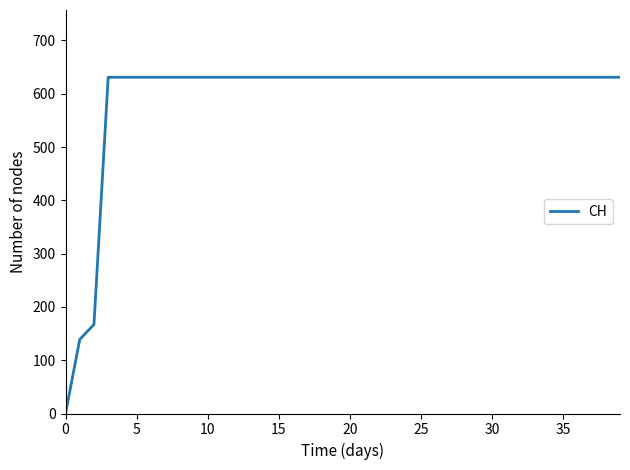

What is the greatest value displayed?

631